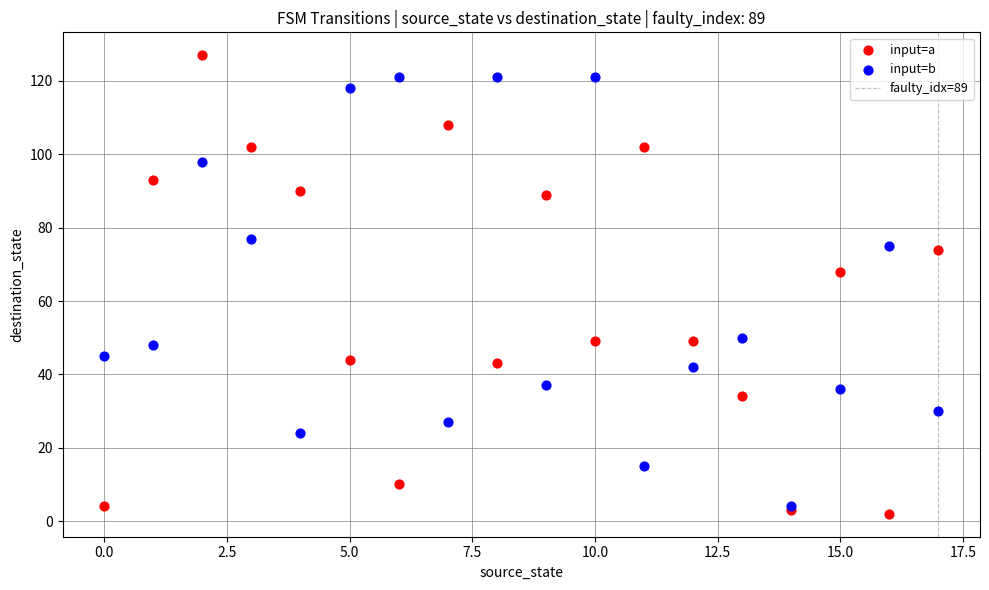

In the input=b series, what Y value is closest to 62?

50